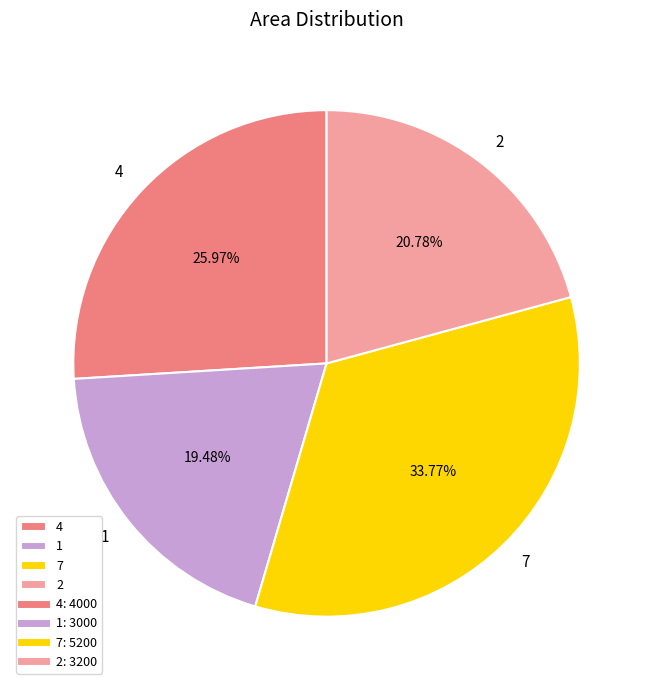

What is the ratio of the value at 7 to the value at 4?

1.3